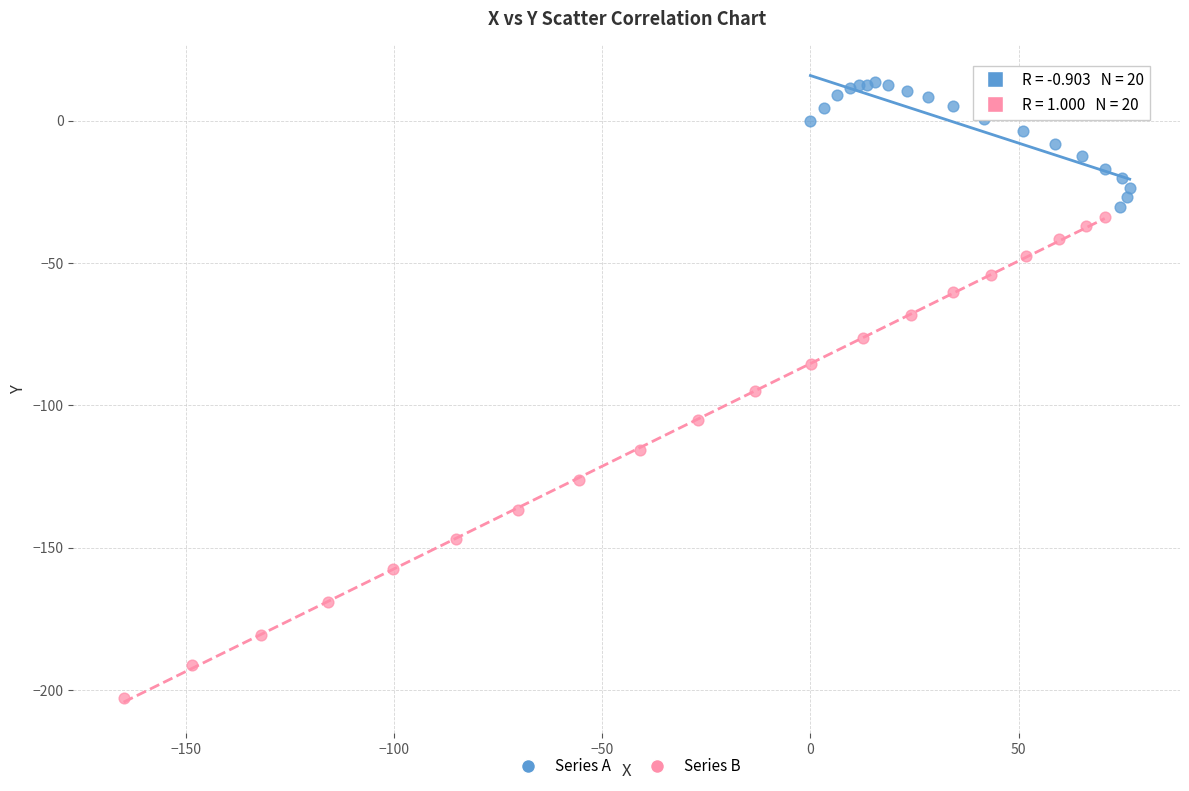

What are all the series names shown in the legend?

Series A, Series B